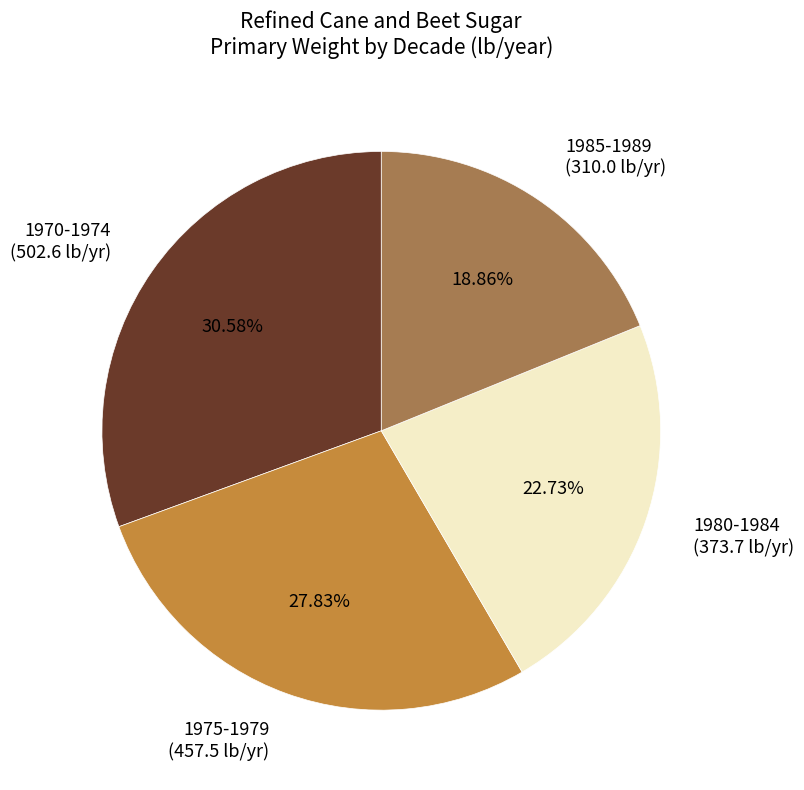

Is there any slice that represents more than half of the pie?

No